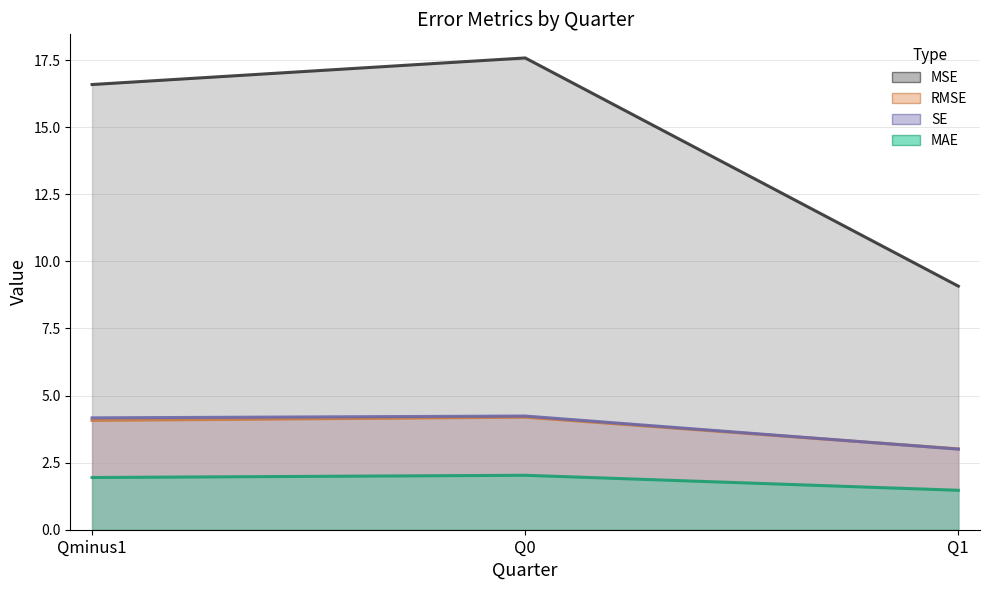

Which has a higher value, Qminus1 or Q1?

Qminus1